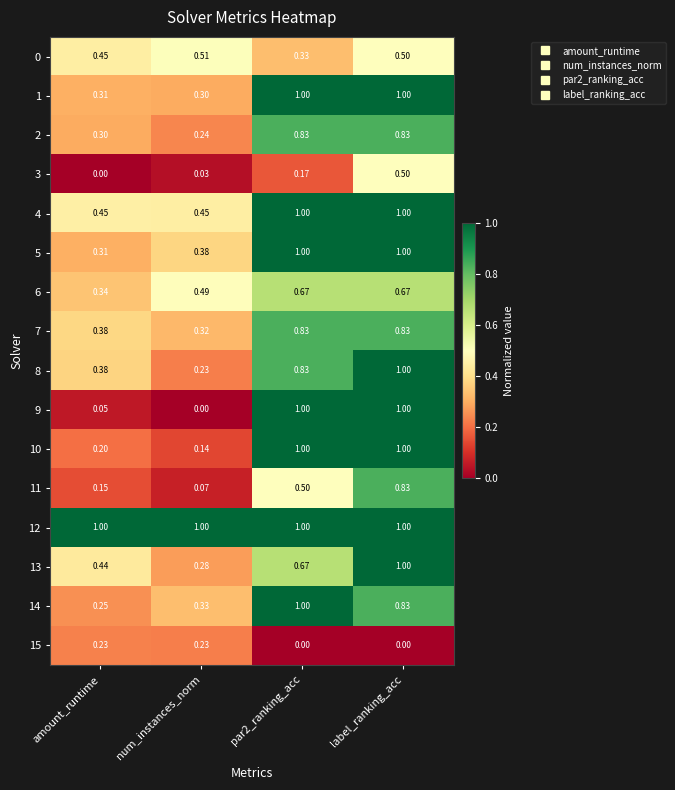

At which category is the sum across all series the highest?

label_ranking_acc